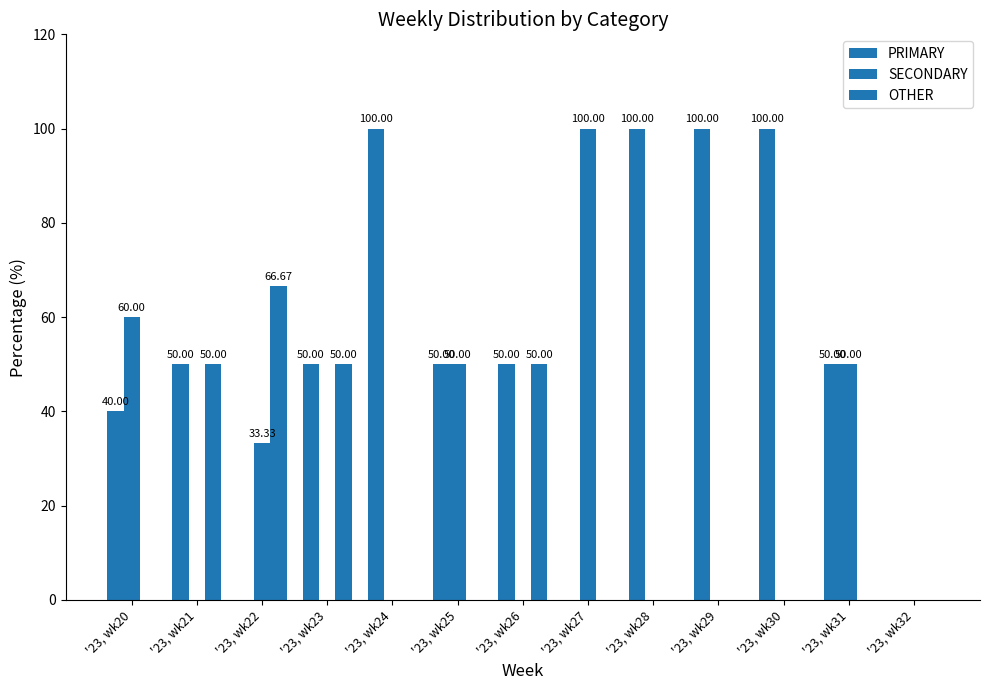

How many groups of bars are there?

13